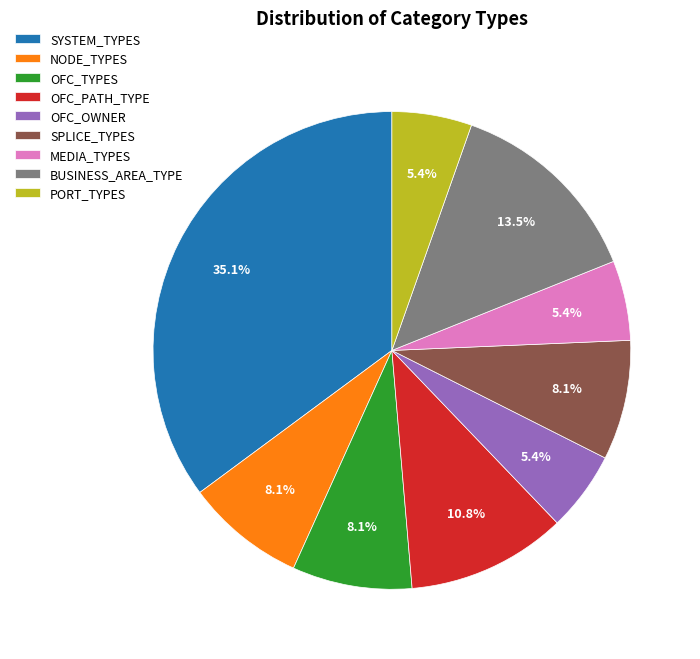

Between MEDIA_TYPES and OFC_TYPES, which is larger?

OFC_TYPES